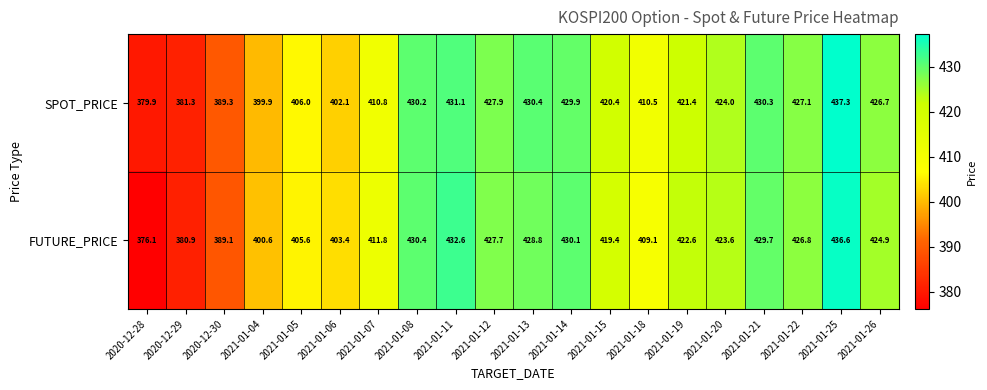

Where does the FUTURE_PRICE series first go above 423?

2021-01-08